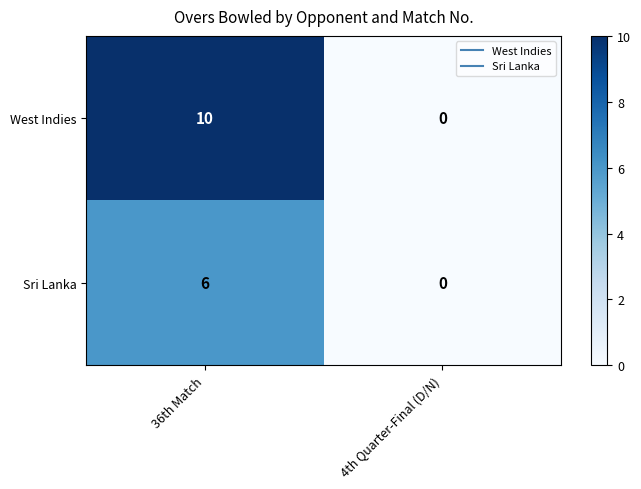

Which series has the largest total across all categories?

West Indies